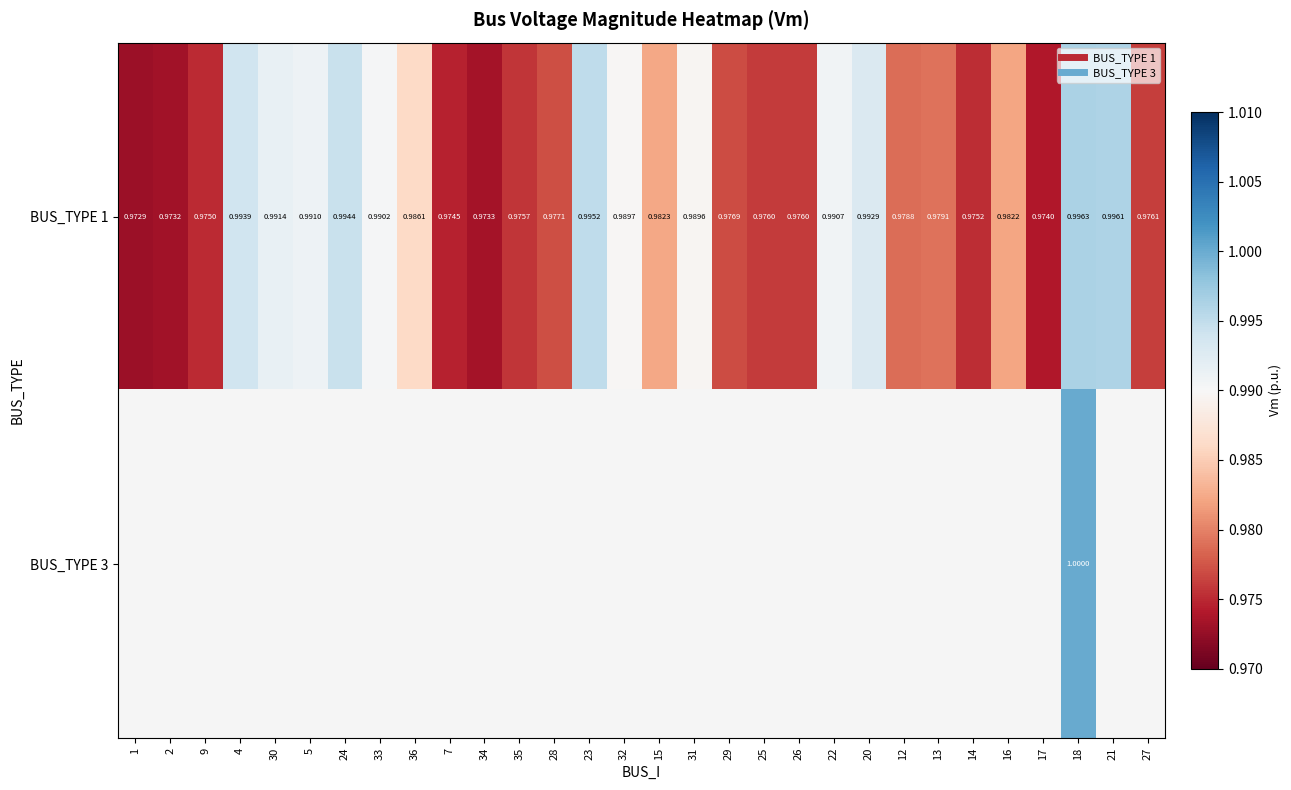

List the labels in order of BUS_TYPE 1 value, largest first.

18, 21, 23, 24, 4, 20, 30, 5, 22, 33, 32, 31, 36, 15, 16, 13, 12, 28, 29, 27, 26, 25, 35, 14, 9, 7, 17, 34, 2, 1